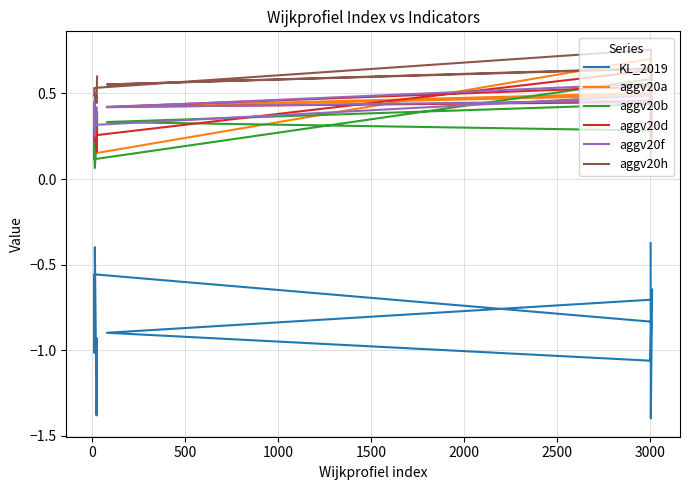

Reading left to right, what are all the values shown in this chart?

KL_2019: -0.4	-1.4	-0.6	-0.7	-0.9	-1.1	-0.8	-0.6	-1.0	-0.7	-0.4	-1.1	-1.1	-1.4	-1.3	-1.0	-0.9
aggv20a: 0.2	0.2	0.4	0.5	0.4	0.5	0.7	0.1	0.3	0.2	0.1	0.2	0.3	0.3	0.3	0.3	0.4
aggv20b: 0.1	0.2	0.3	0.4	0.3	0.3	0.6	0.1	0.3	0.1	0.1	0.2	0.3	0.3	0.3	0.2	0.4
aggv20d: 0.4	0.2	0.4	0.5	0.4	0.4	0.6	0.3	0.2	0.2	0.2	0.2	0.2	0.2	0.3	0.2	0.3
aggv20f: 0.4	0.3	0.4	0.5	0.4	0.6	0.5	0.3	0.5	0.4	0.3	0.4	0.4	0.4	0.4	0.4	0.4
aggv20h: 0.6	0.3	0.7	0.6	0.6	0.6	0.8	0.5	0.5	0.5	0.5	0.5	0.5	0.4	0.5	0.5	0.6